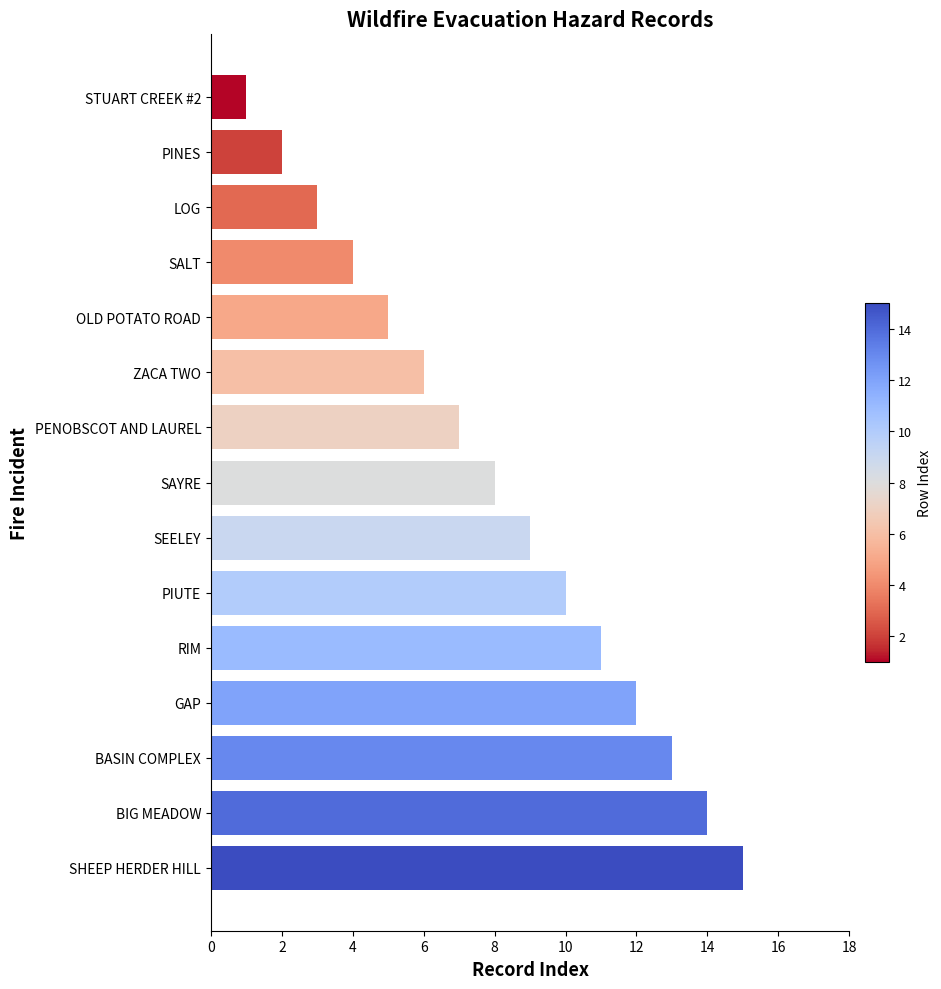

True or false: the data shows 4 at SALT.

True